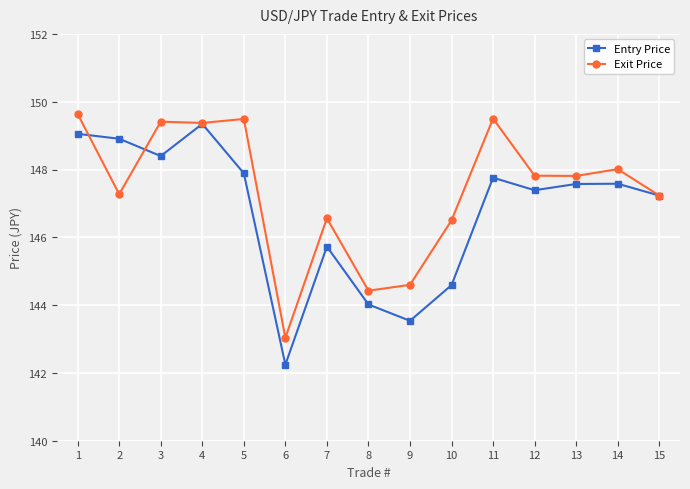

Where is the first local minimum for Entry Price?

3